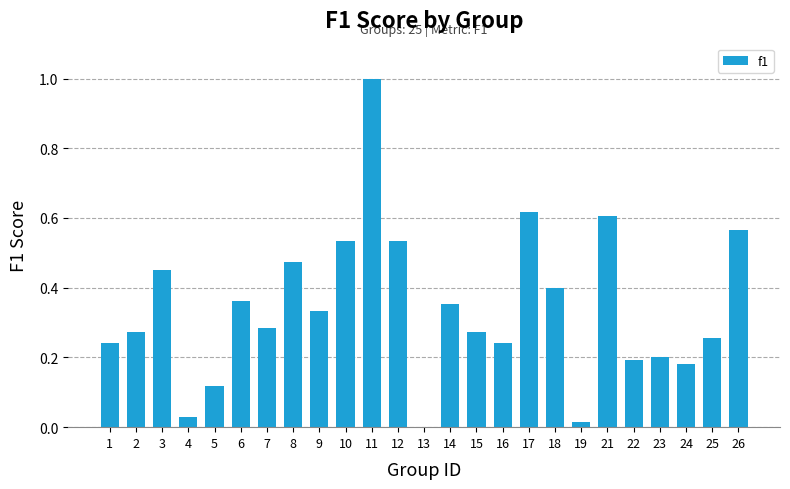

Are the bars horizontal?

No